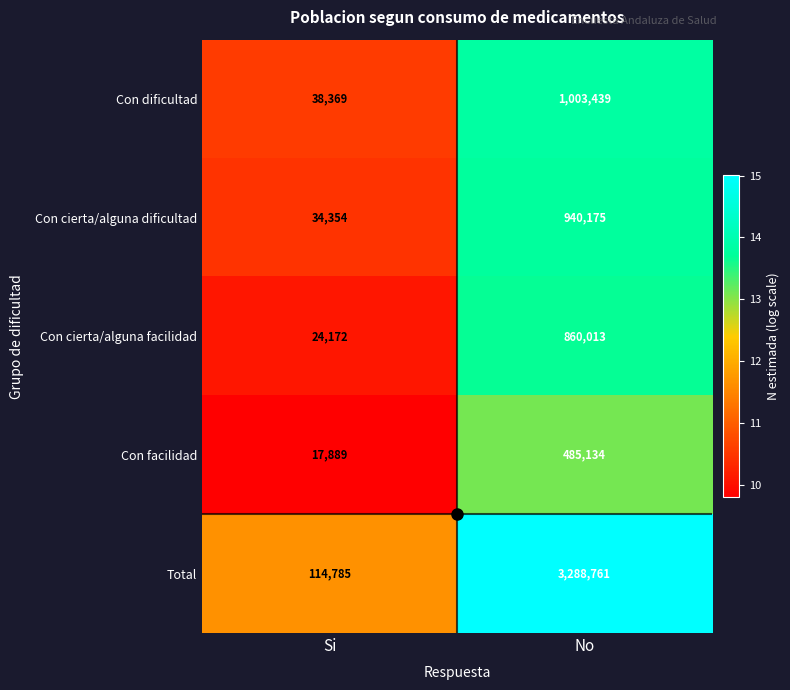

How many distinct data groups are displayed?

5